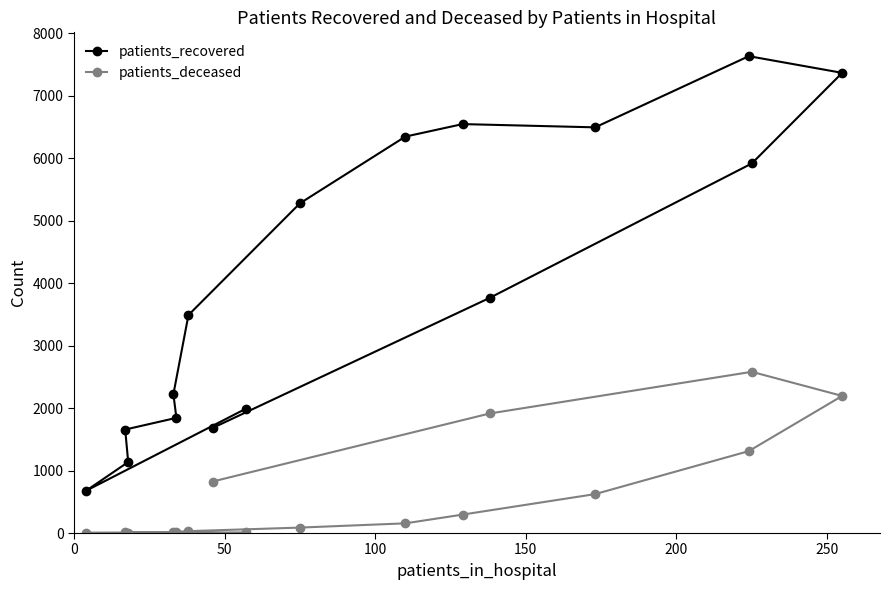

Which series has the largest total across all categories?

patients_recovered